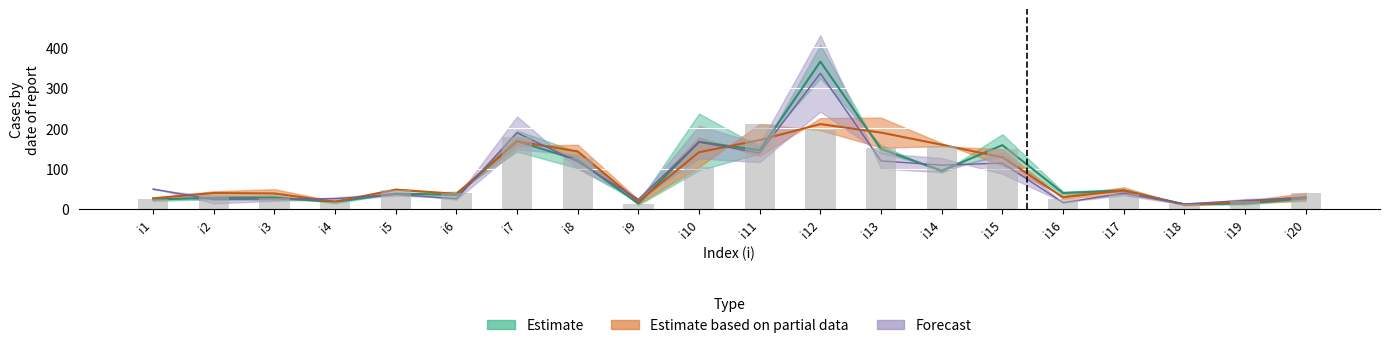

At which category is the sum across all series the highest?

i12